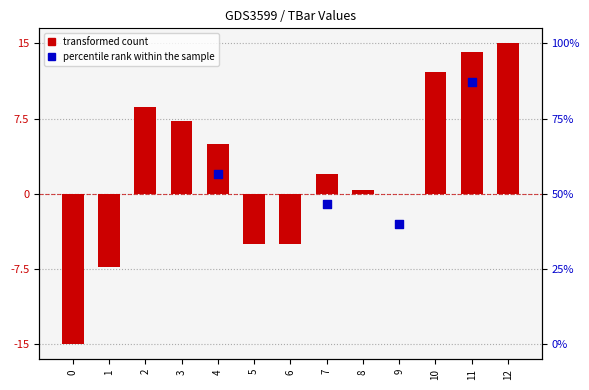

Between 11 and 6, which is larger?

11